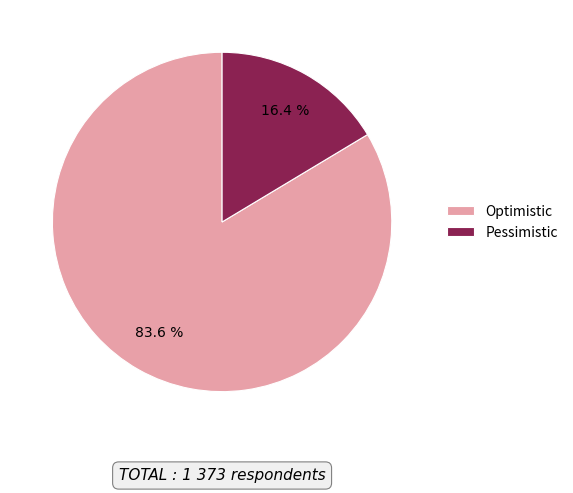

Between Optimistic and Pessimistic, which is larger?

Optimistic